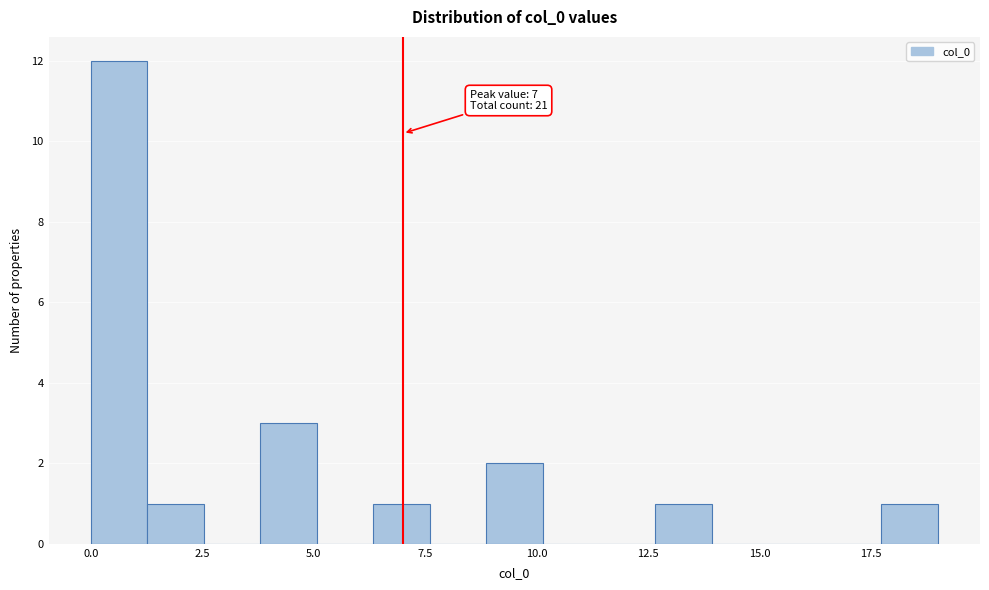

Around what value on the x-axis is the tallest bar? Give the approximate position of its centre, as read against the axis.

0.5